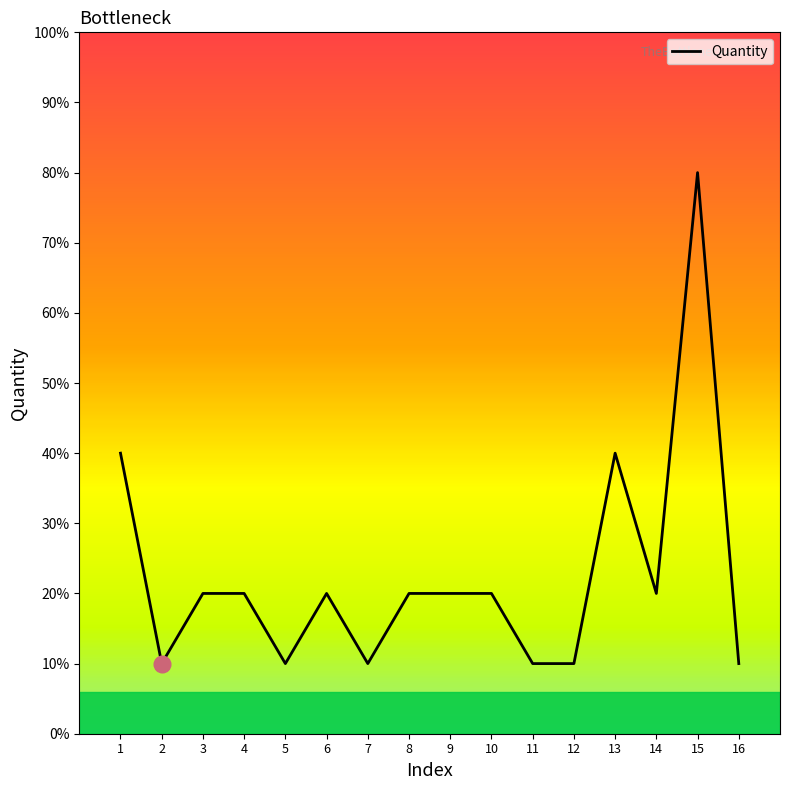

Does the chart have visible grid lines?

No